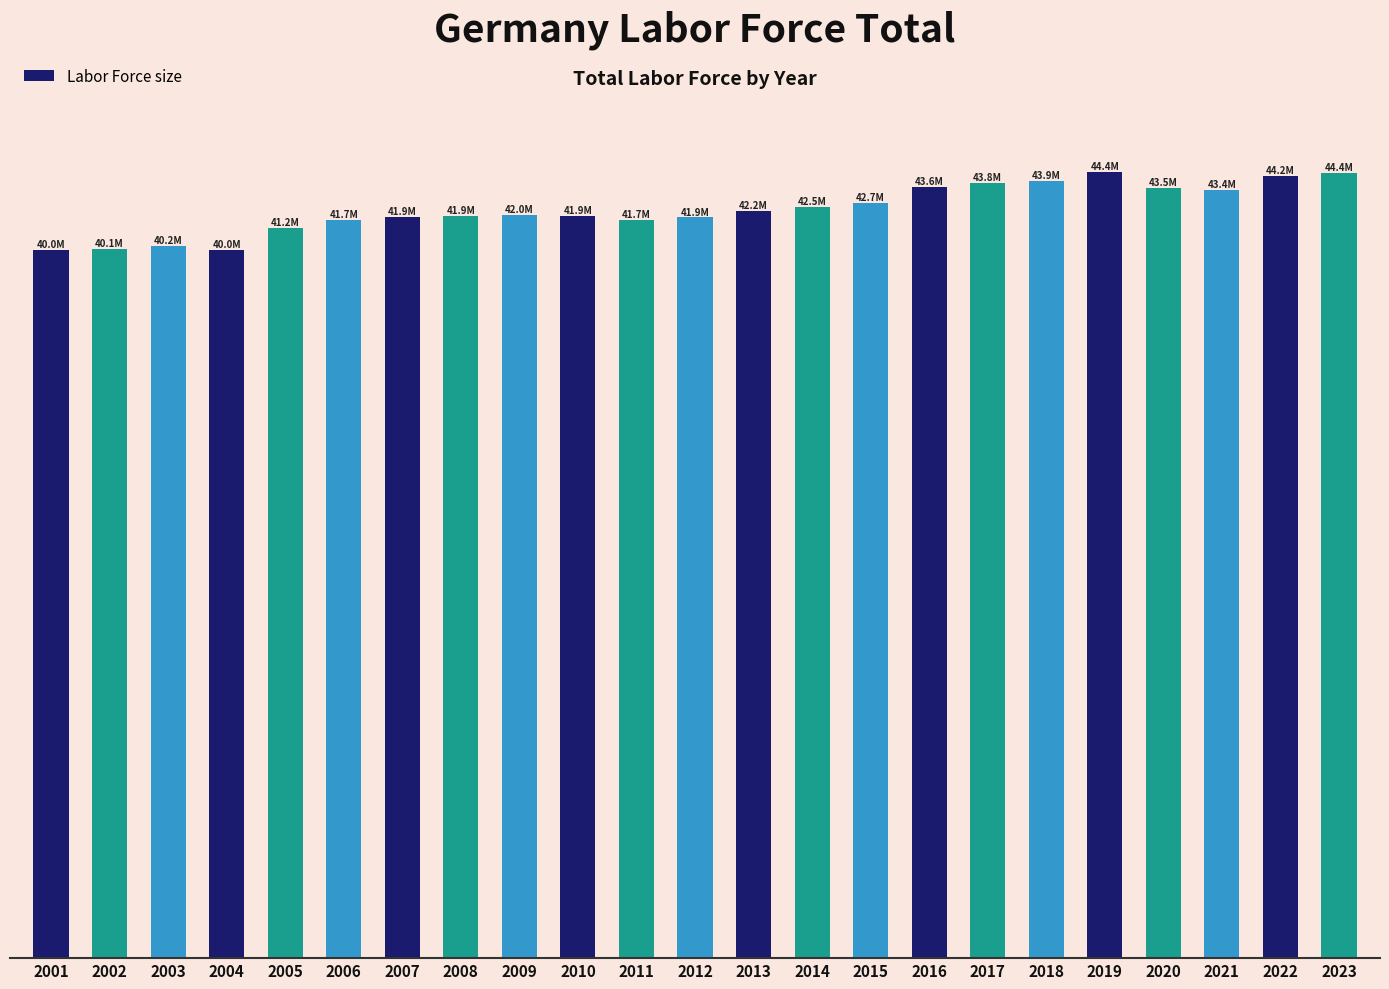

Reading right to left, list all the values displayed in this chart.

2023=44368658	2022=44198105	2021=43386527	2020=43501190	2019=44433744	2018=43935038	2017=43819028	2016=43567225	2015=42660629	2014=42458390	2013=42212988	2012=41853628	2011=41729225	2010=41949335	2009=41978630	2008=41917490	2007=41861246	2006=41693116	2005=41239999	2004=40039826	2003=40236914	2002=40056637	2001=40029198